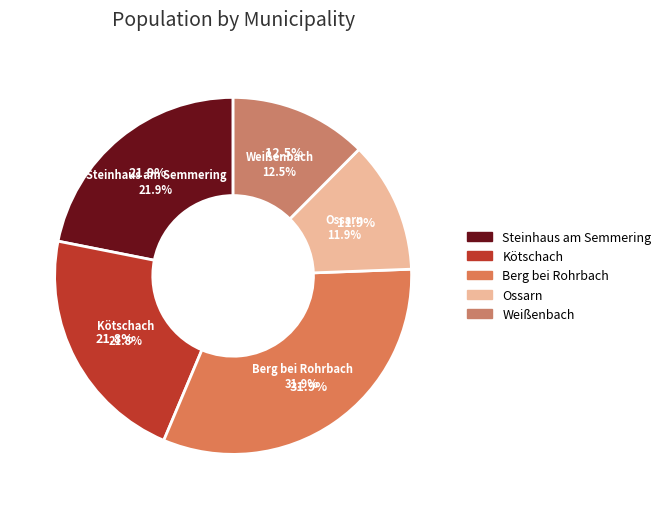

What percentage is the Kötschach slice, to the nearest percent?

22%